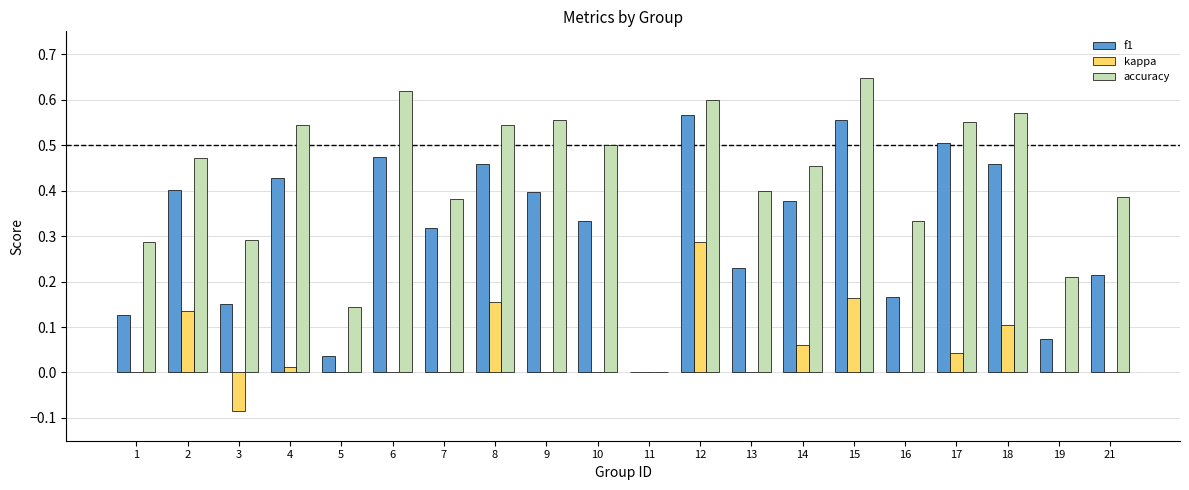

Is it true that kappa equals 0.1 at 18?

True